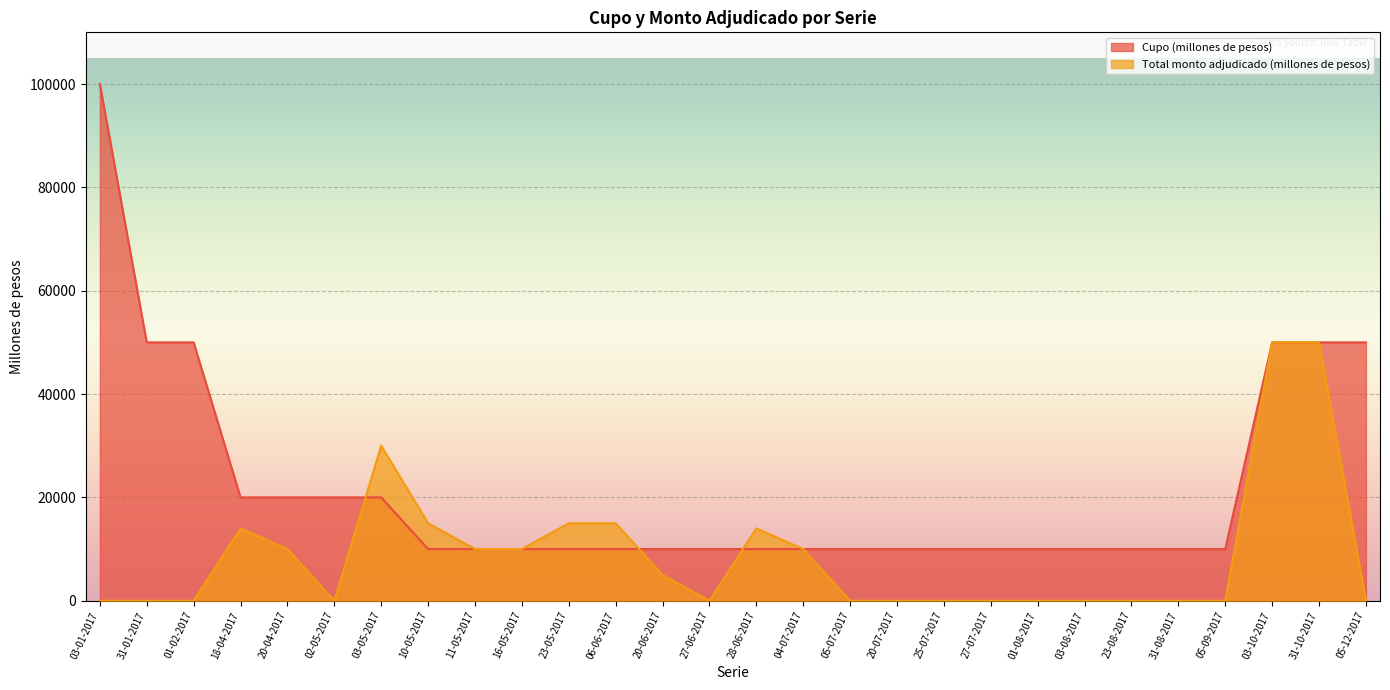

What is the label of the 19th point from the right?

16-05-2017